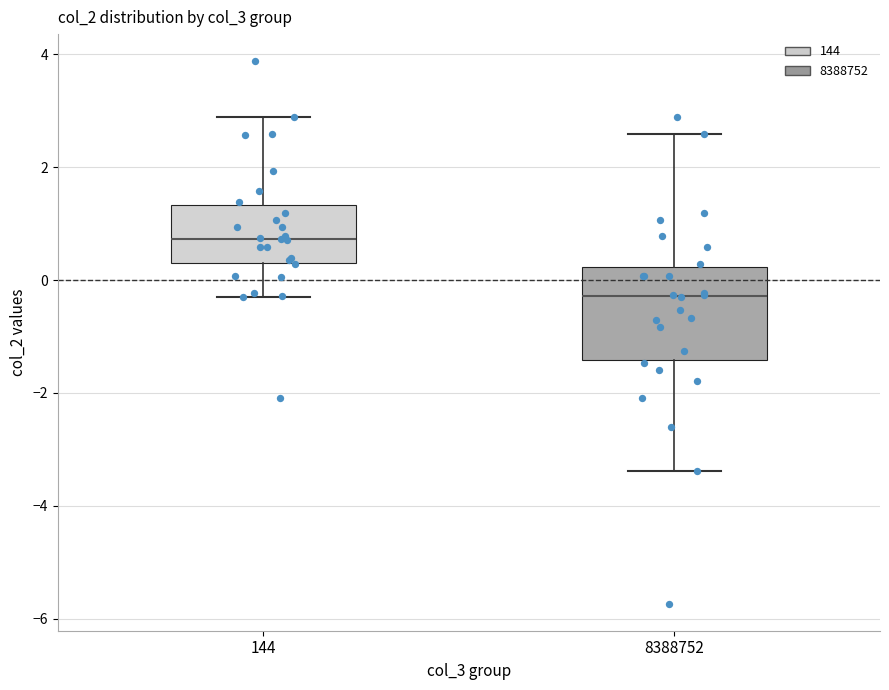

Reading left to right, transcribe this box plot: for each box, give where its median line is, the range the box spans, and where its two whiskers end, as read against the y-axis. The values are not printed on the chart, so give them approximately, as read against the axis.

144: median 0.8, box 0.4 to 1.4, whiskers -0.2 to 2.8
8388752: median -0.2, box -1.4 to 0.2, whiskers -3.4 to 2.6